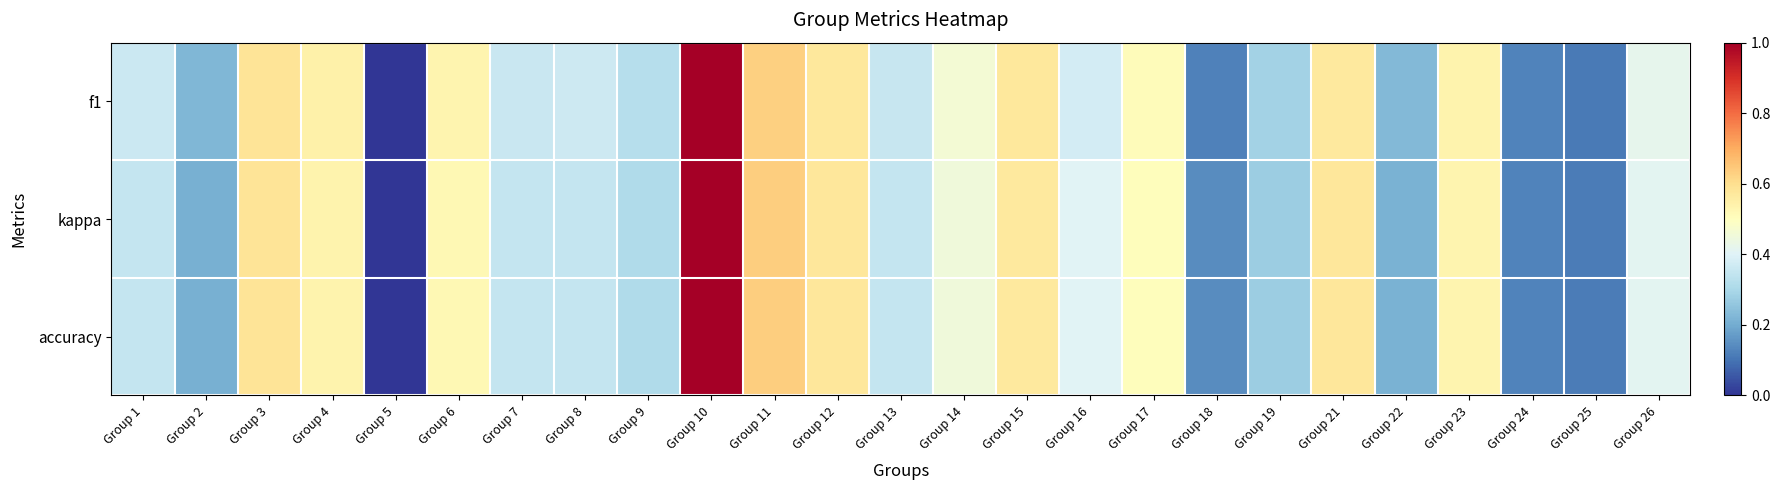

What is the total value across all series at Group 26?

1.2